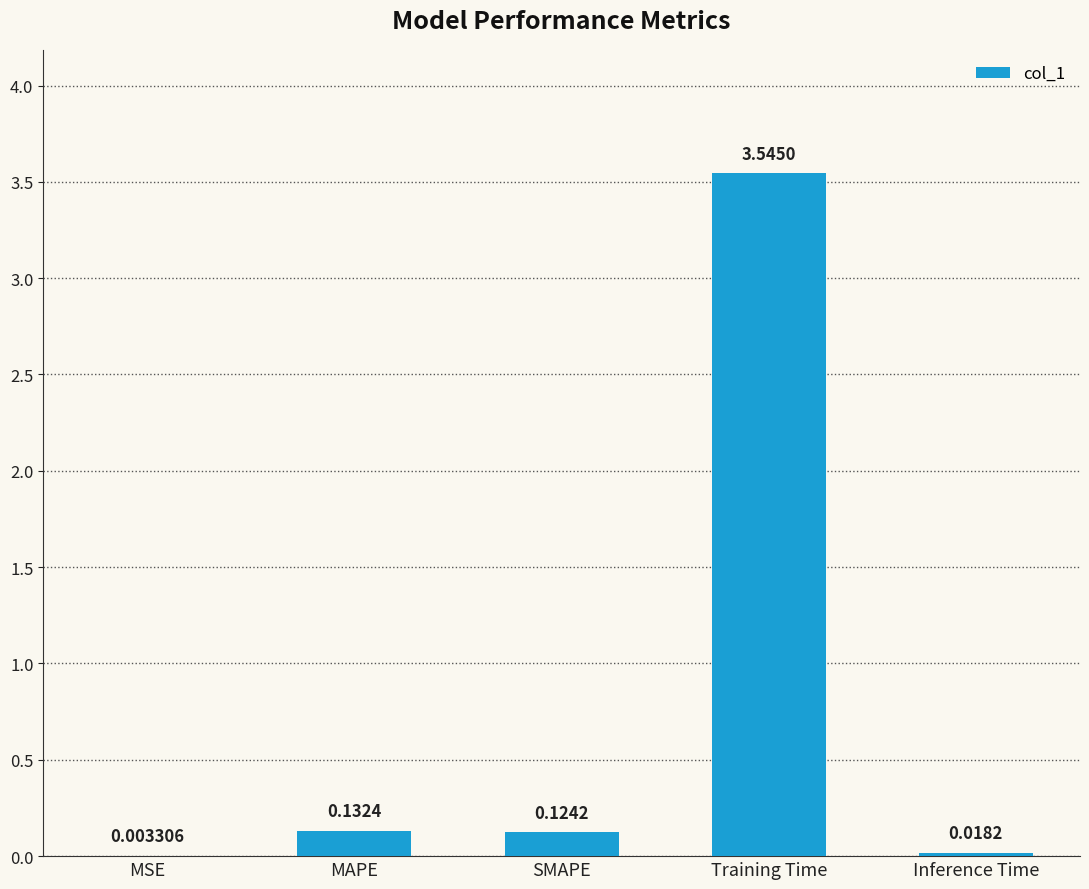

What is the change in value from MAPE to Training Time?

+3.4